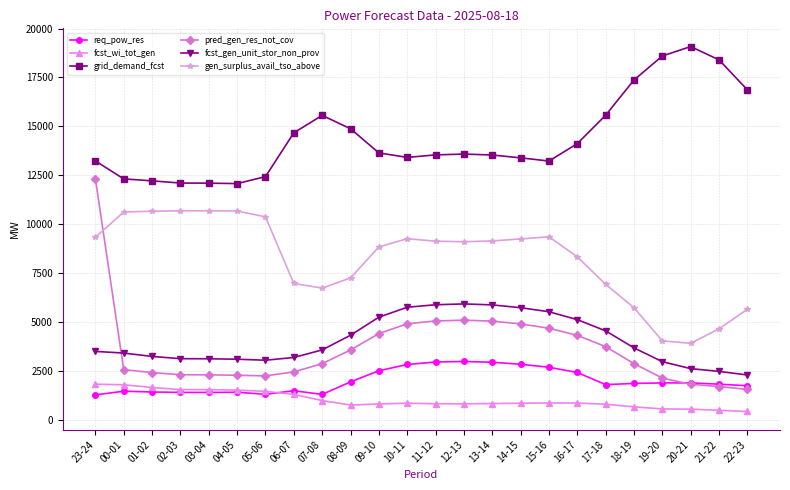

At which label is gen_surplus_avail_tso_above closest to 7307?

08-09